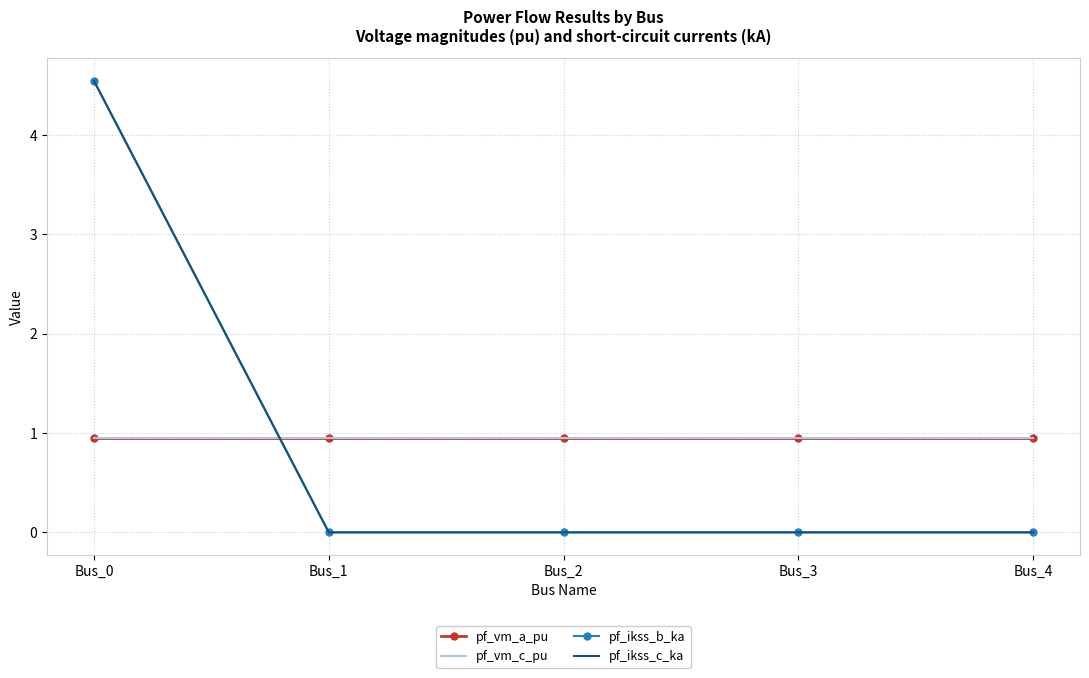

How many distinct data groups are displayed?

4